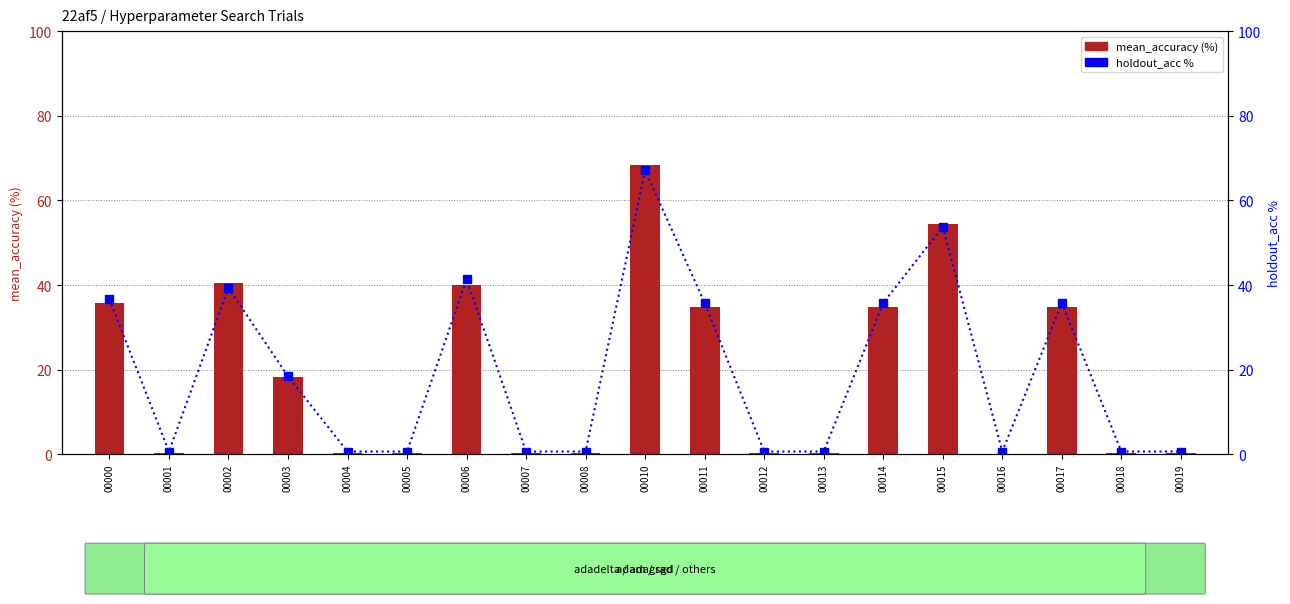

At 00002, list the series in order from largest to smallest.

mean_accuracy (%), holdout_acc %